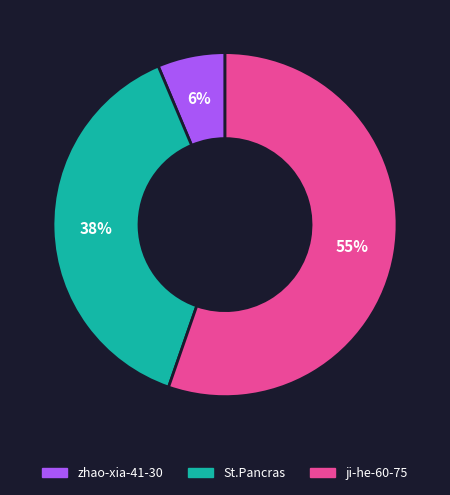

Count the number of slices in the pie.

3